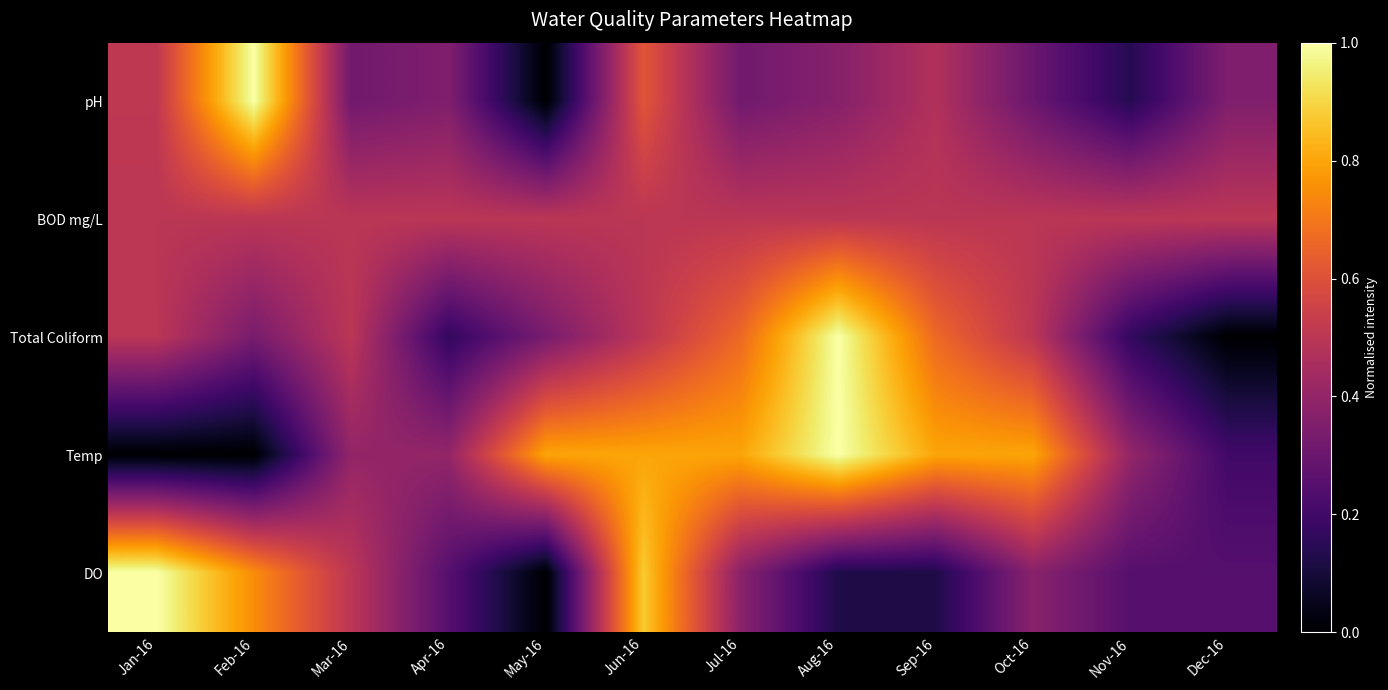

Count the number of categories in the chart.

12